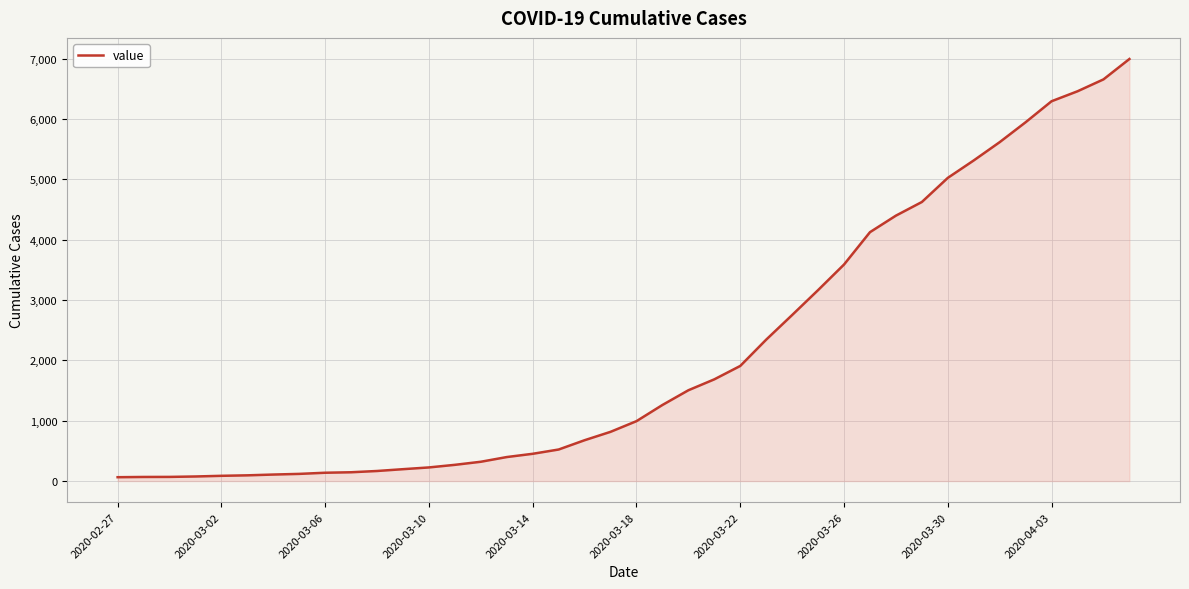

What is the greatest value displayed?

6995